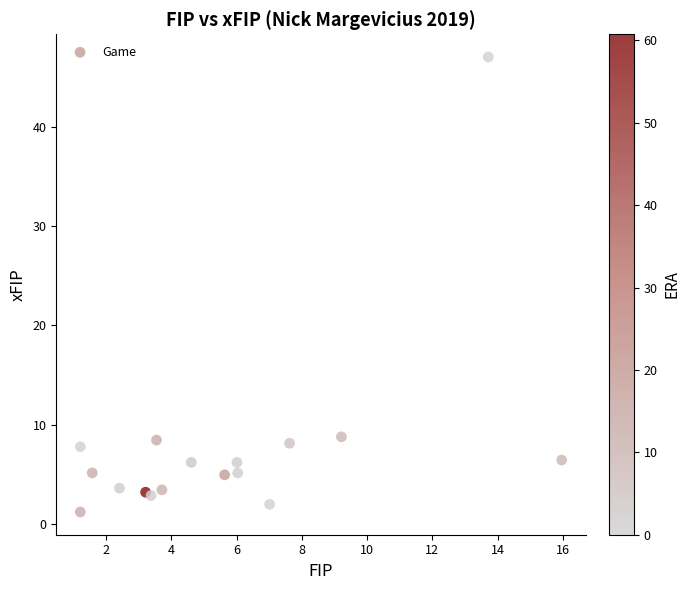

What is the range of Y values (max minus min)?

45.8